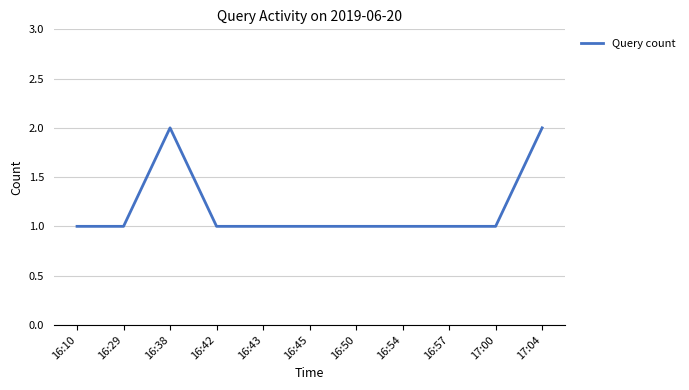

What position from the left is 16:43?

5